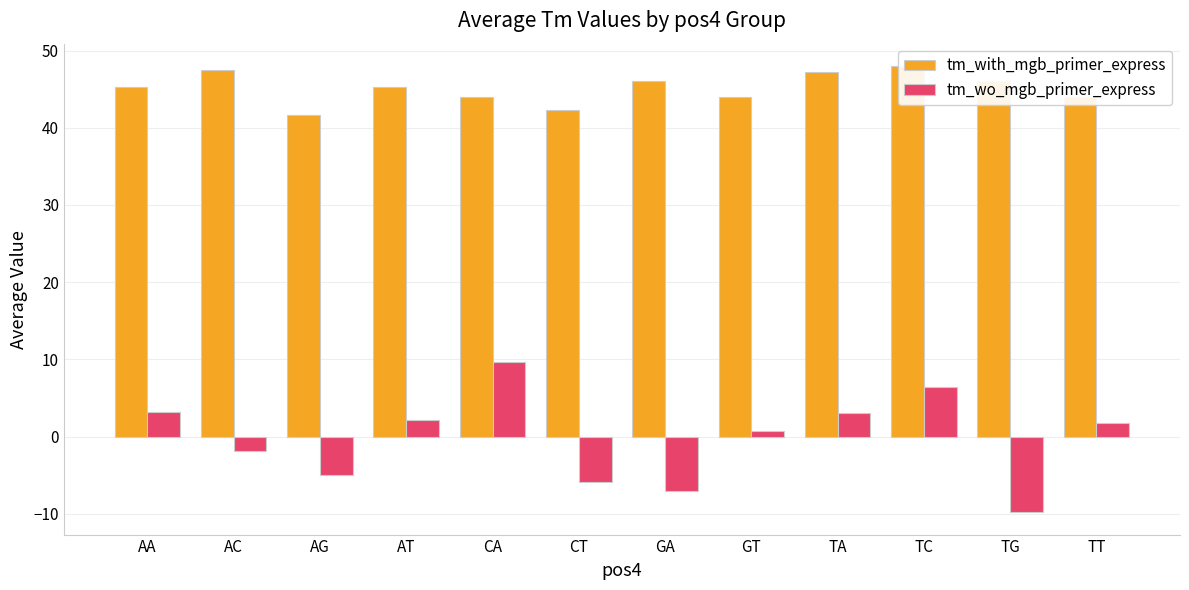

How many negative values does the tm_wo_mgb_primer_express series have?

5